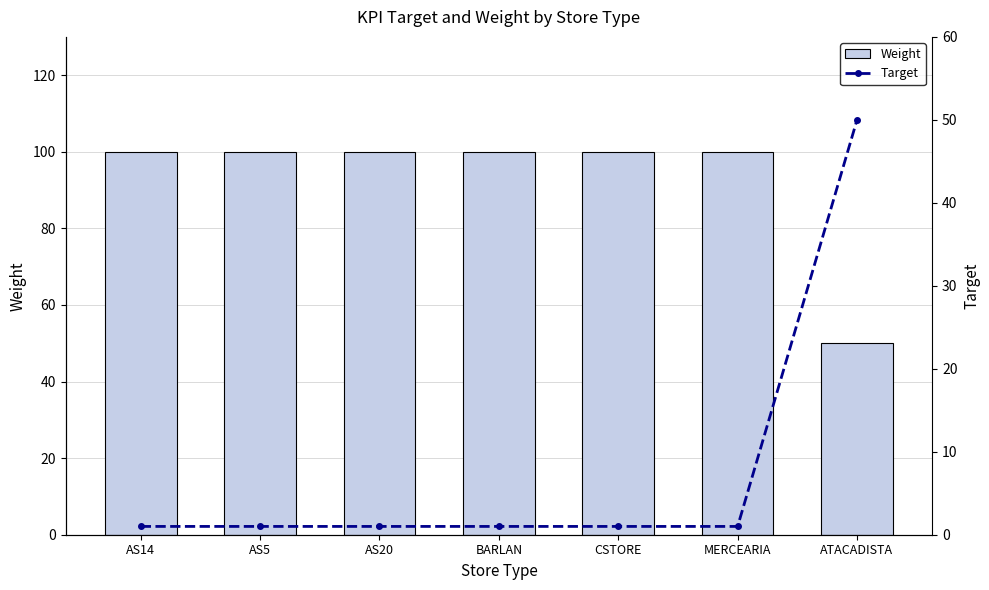

Between AS5 and ATACADISTA, which series saw the biggest shift?

Weight